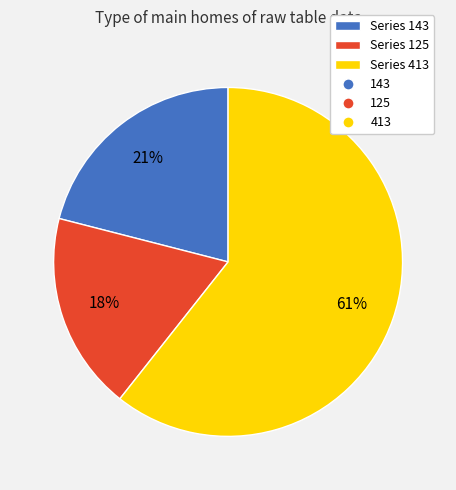

To the nearest percent, what is the average slice percentage?

33%